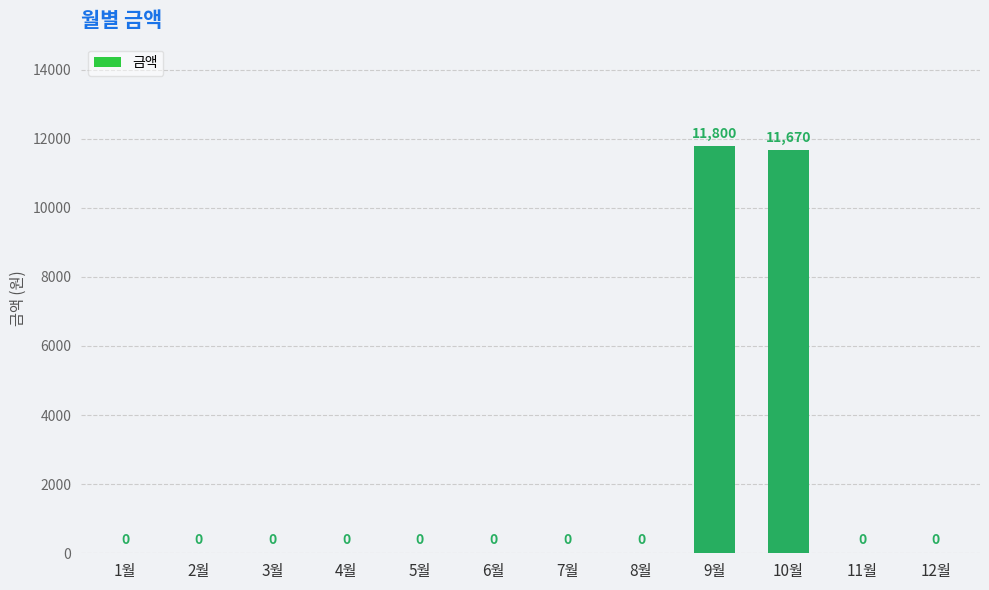

Does the chart contain stacked bars?

No